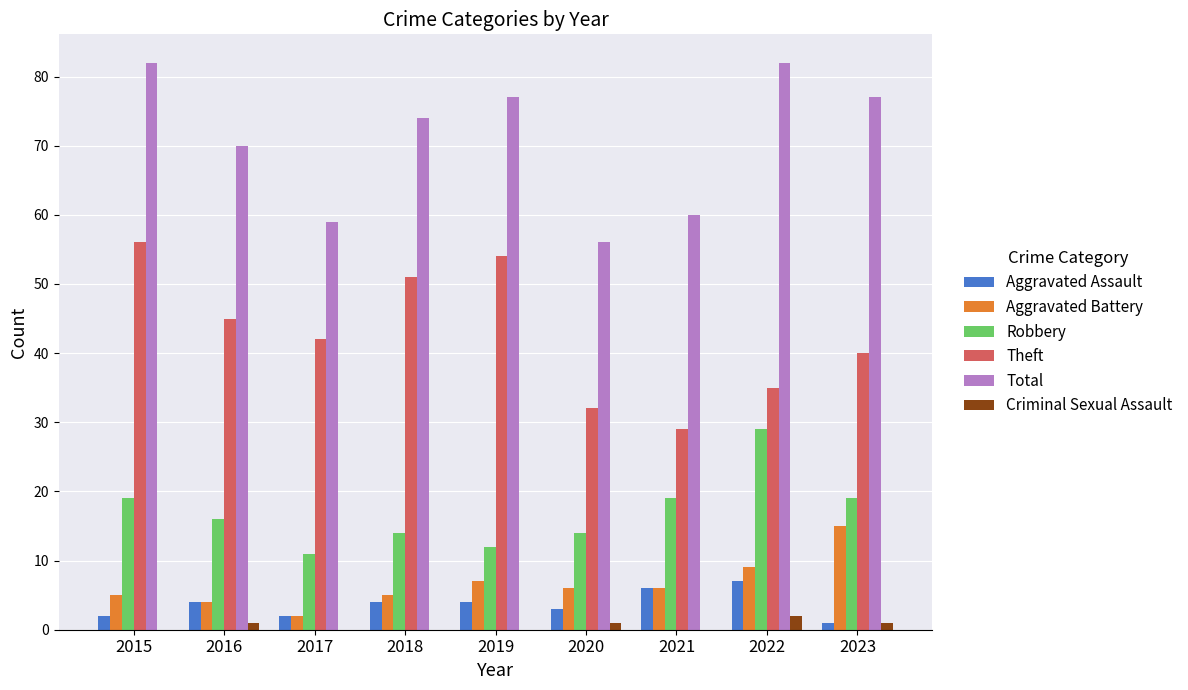

What is the maximum value shown in the chart?

82